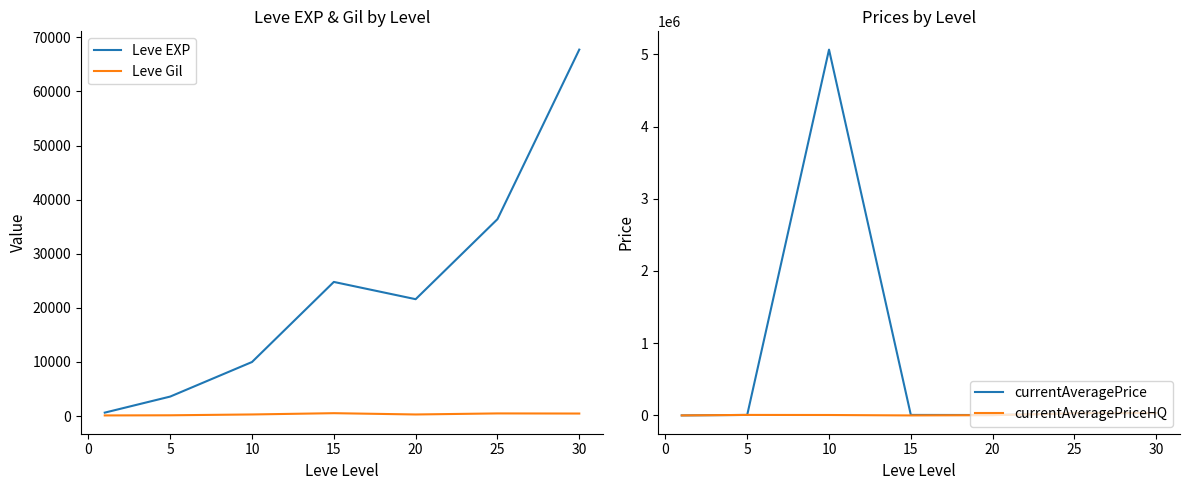

Is the value of Leve EXP at 30 greater than the value of Leve Gil at 25?

Yes